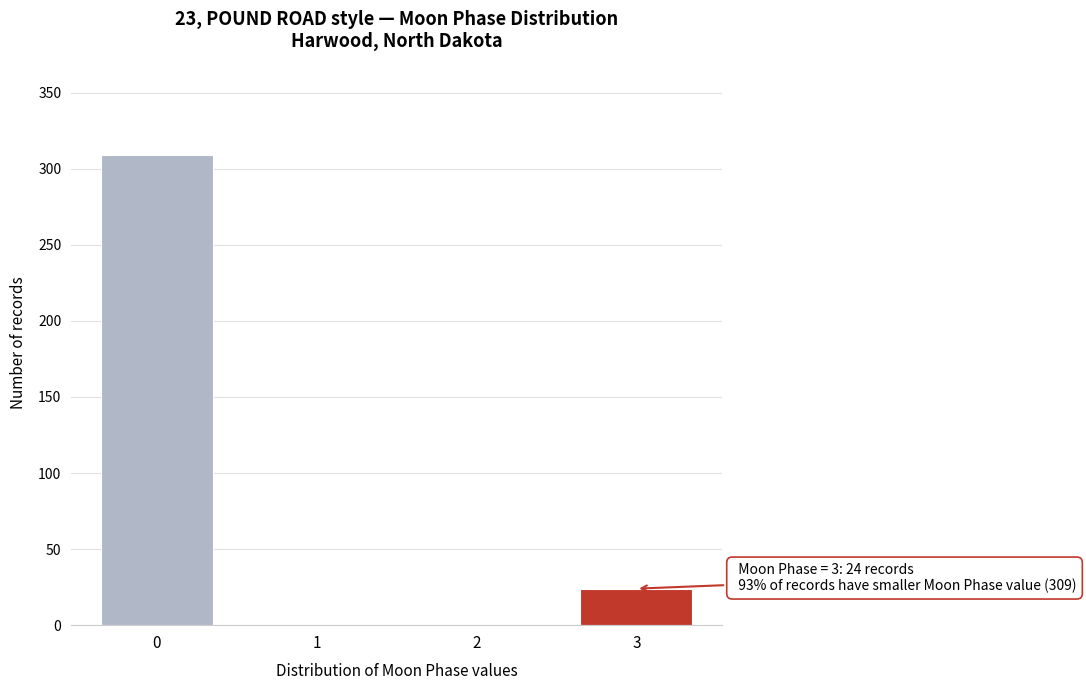

Reading left to right, list all the values displayed in this chart.

0=309	1=0	2=0	3=24